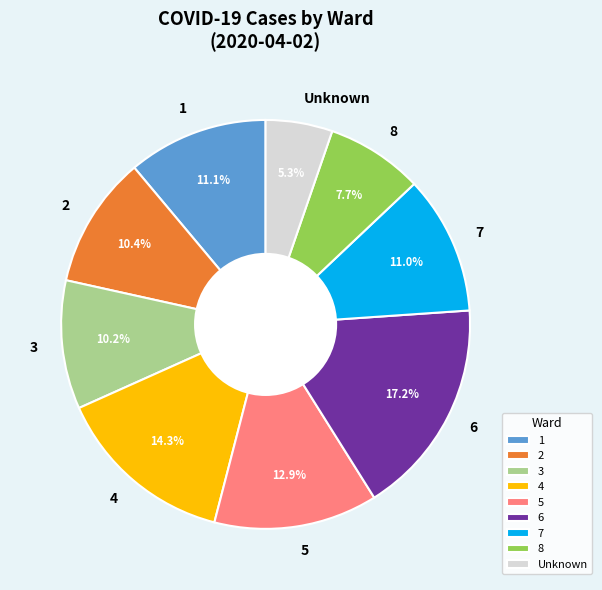

What is the ratio of the value at 3 to the value at 5?

0.8